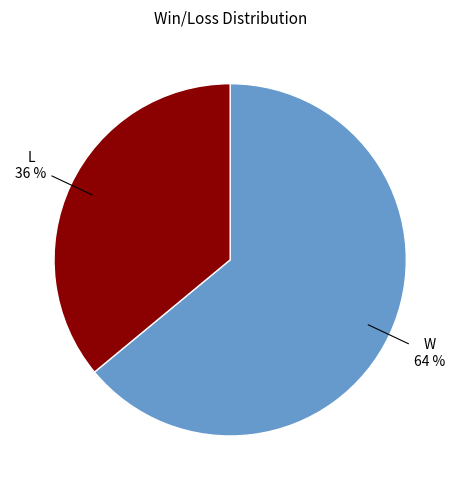

Rank the categories by value from lowest to highest.

L, W